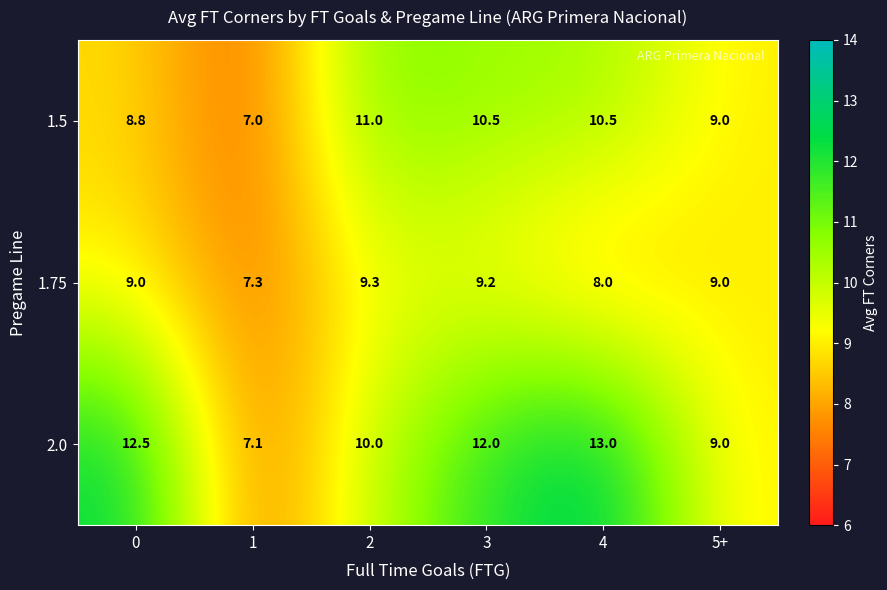

The 2.0 series shows 10.0 at 2. True or false?

True